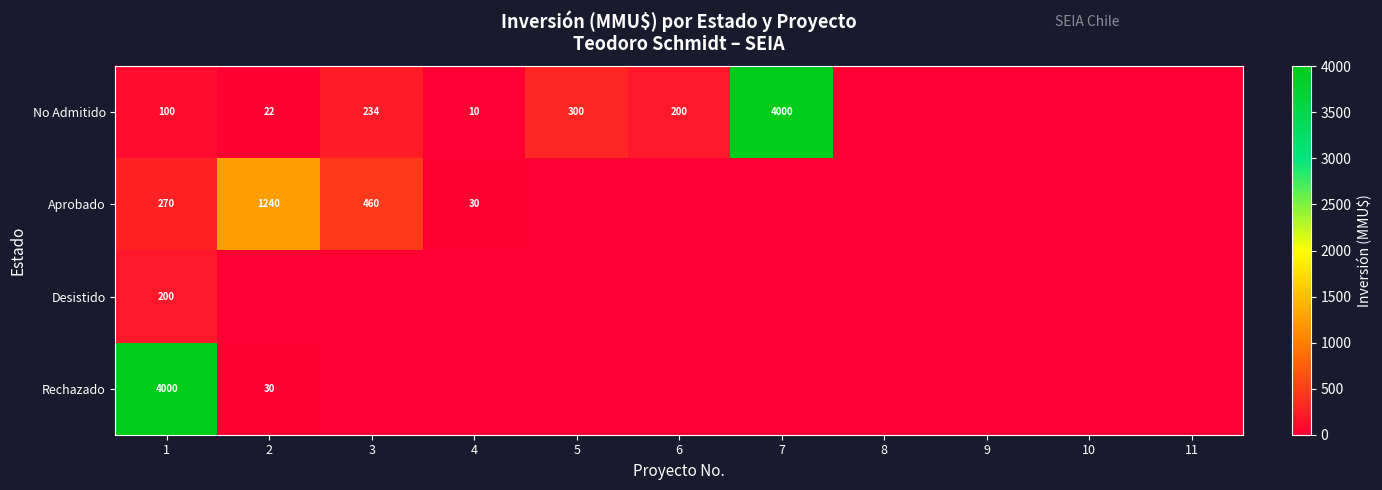

What is the sum of the Aprobado values at 4 and 2?

1270